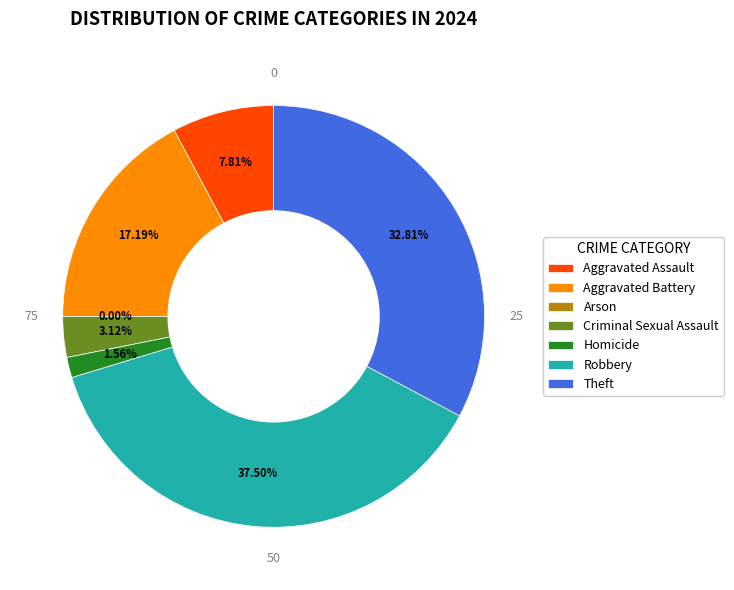

Is the sum of Aggravated Assault and Robbery greater than half?

No